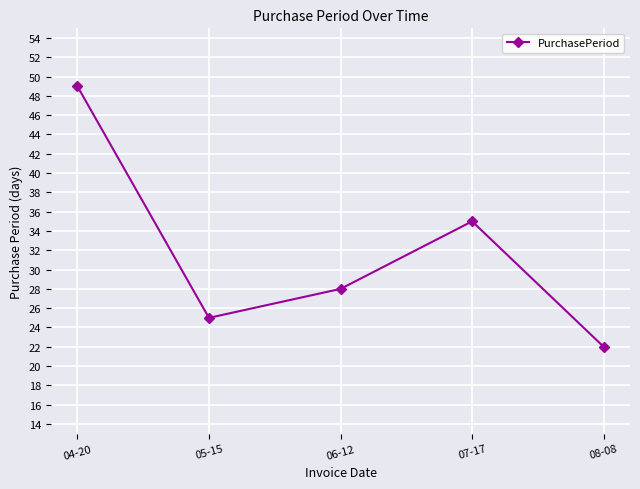

What position from the right is 05-15?

4